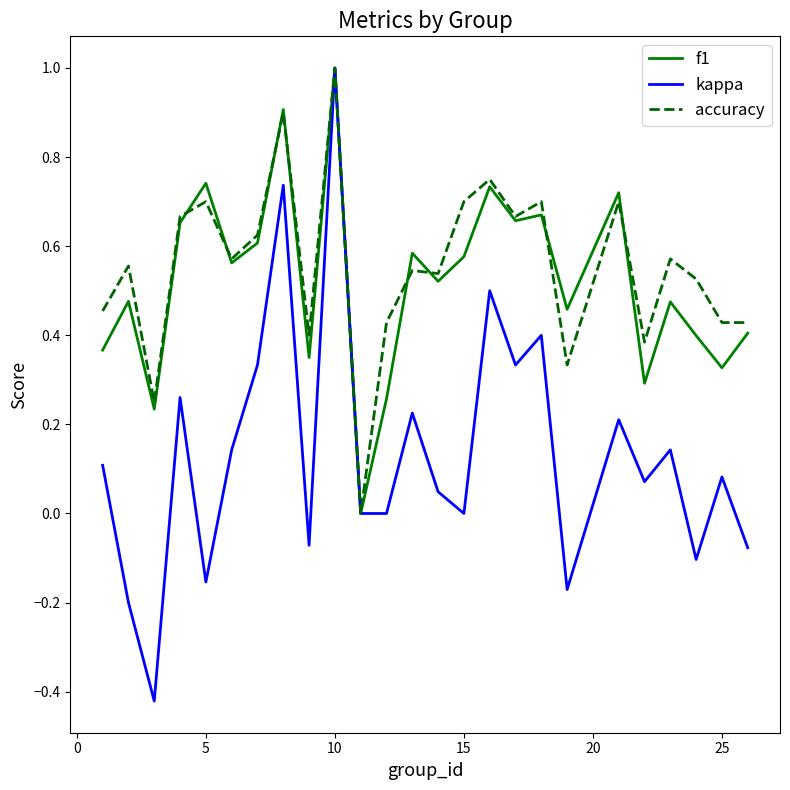

Which series has the largest range (max minus min)?

kappa